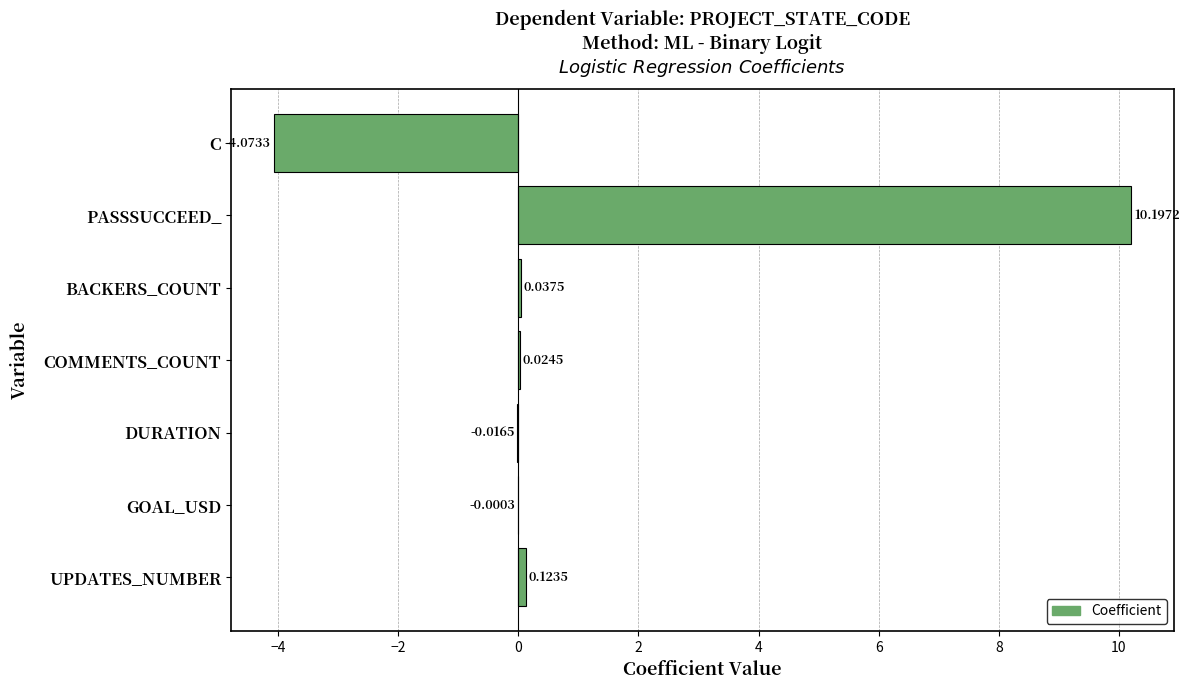

Count the number of data series in this chart.

1